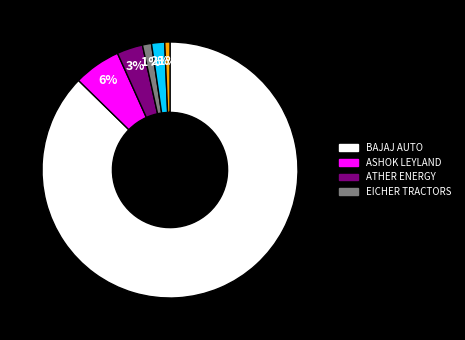

Is there a majority slice in this chart?

Yes